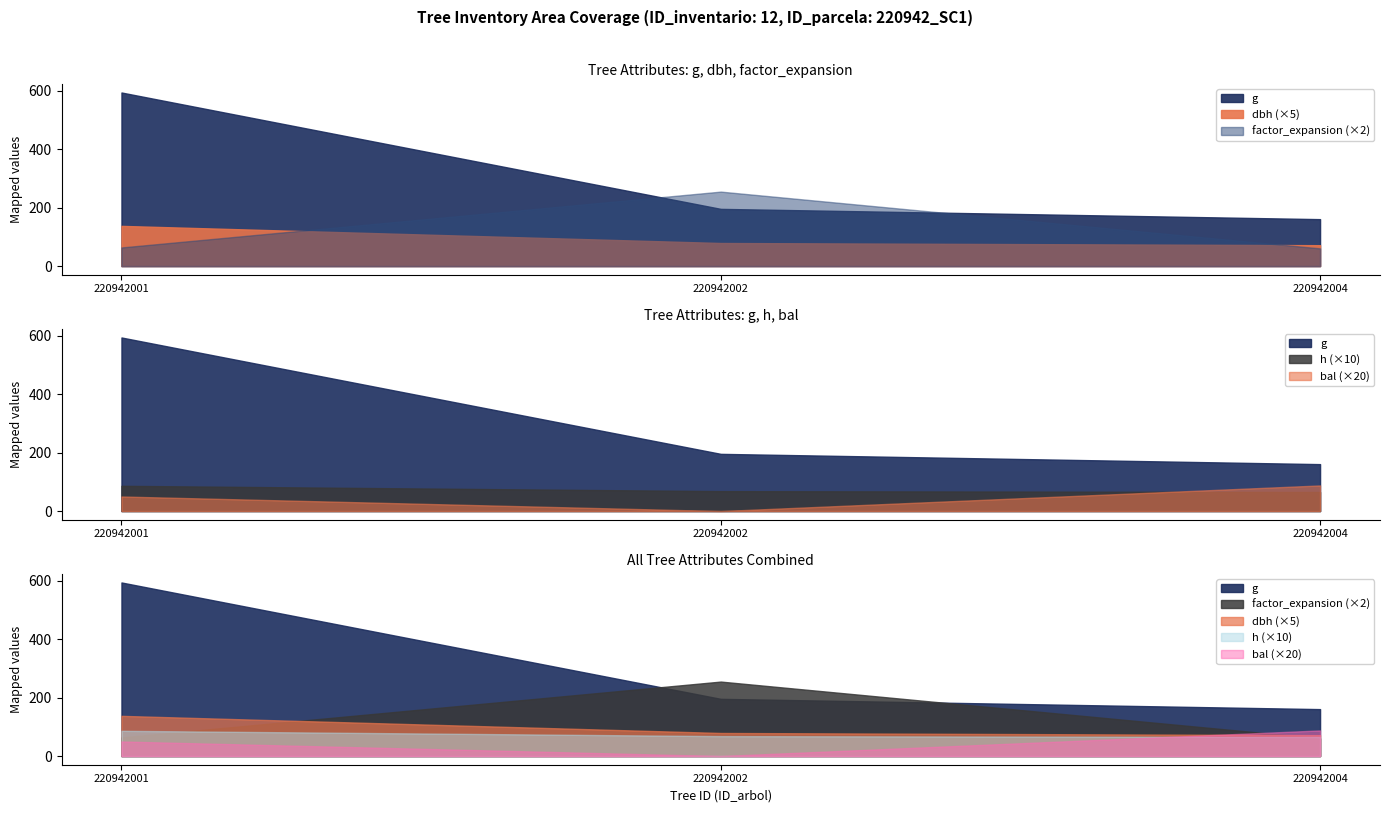

True or false: h has a value of 6.8 at 220942002.

True